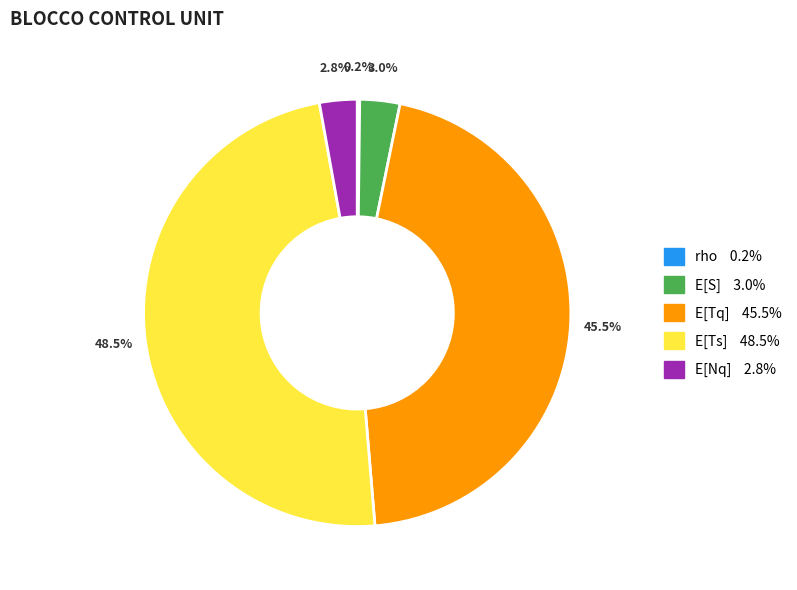

What is the ratio of the value at E[S] to the value at E[Nq]?

1.1